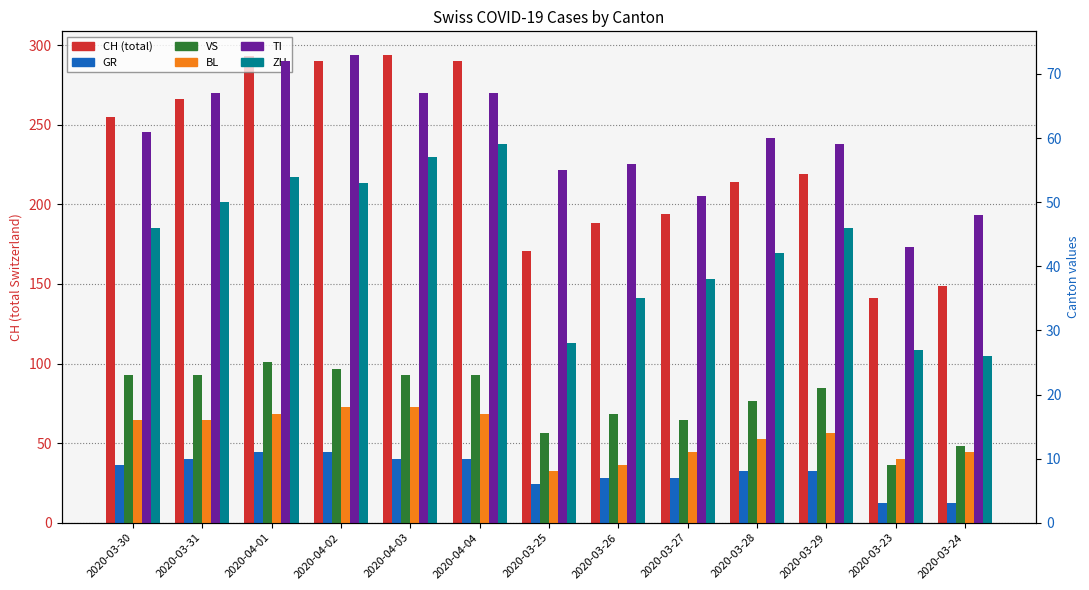

The TI series shows 43 at 2020-03-23. True or false?

True